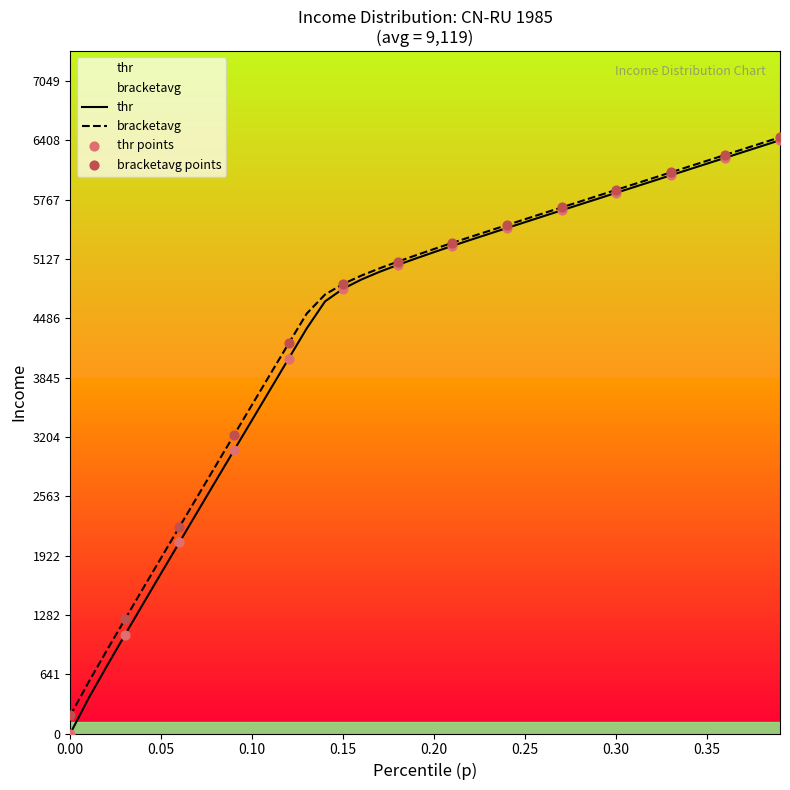

At how many categories does at least one series exceed 3121?

31